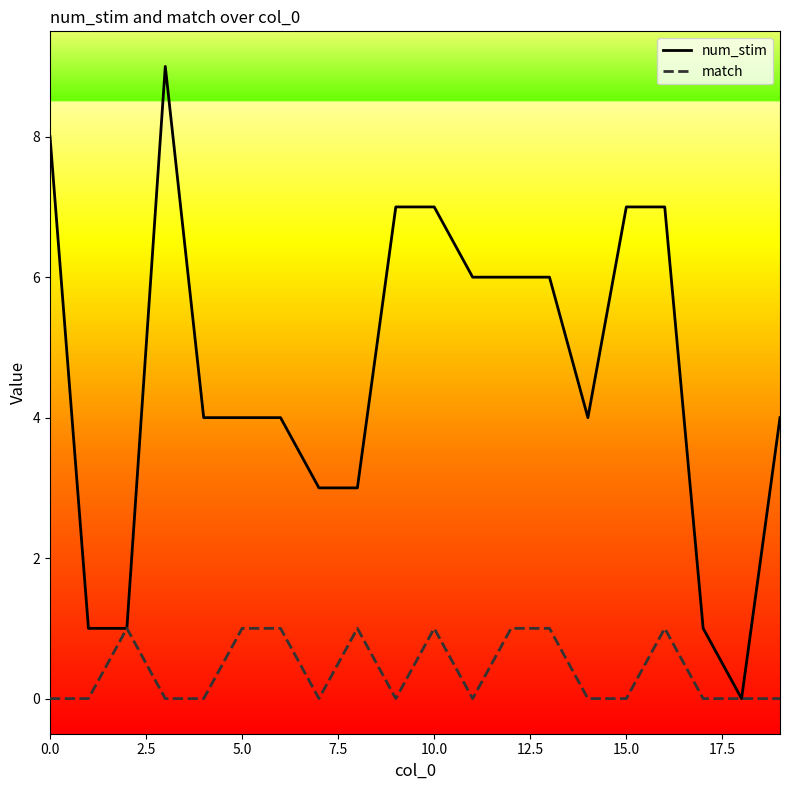

Which series has the largest range (max minus min)?

num_stim